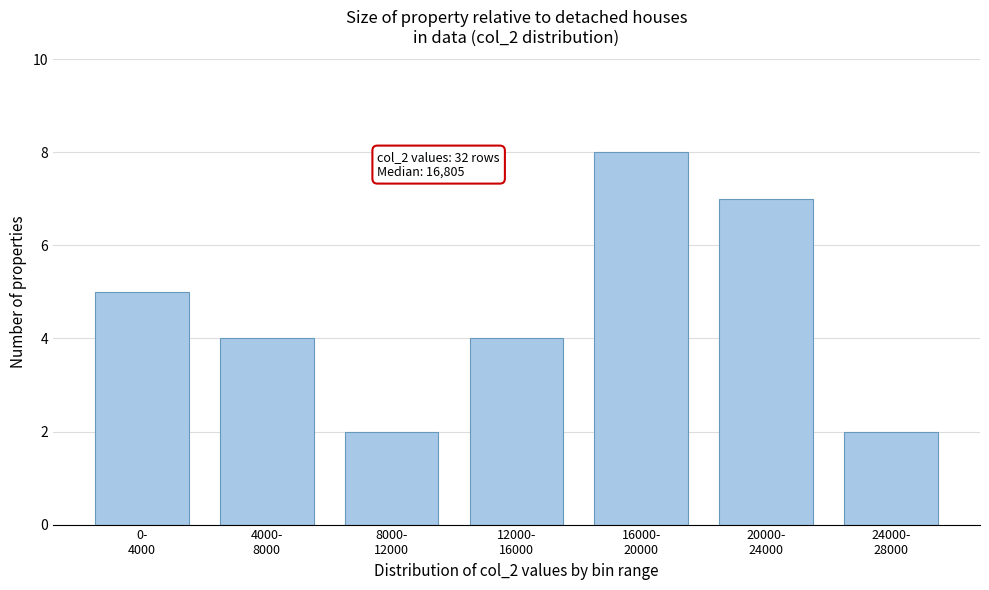

Reading right to left, list all the values displayed in this chart.

2	7	8	4	2	4	5